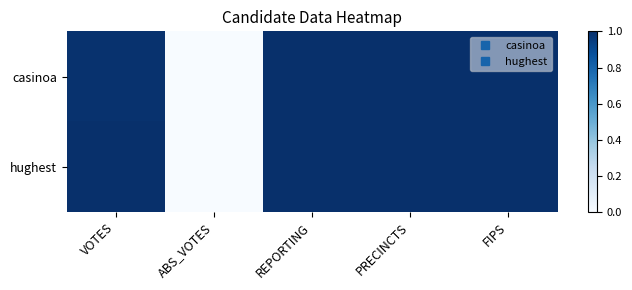

How many series are shown in this chart?

2